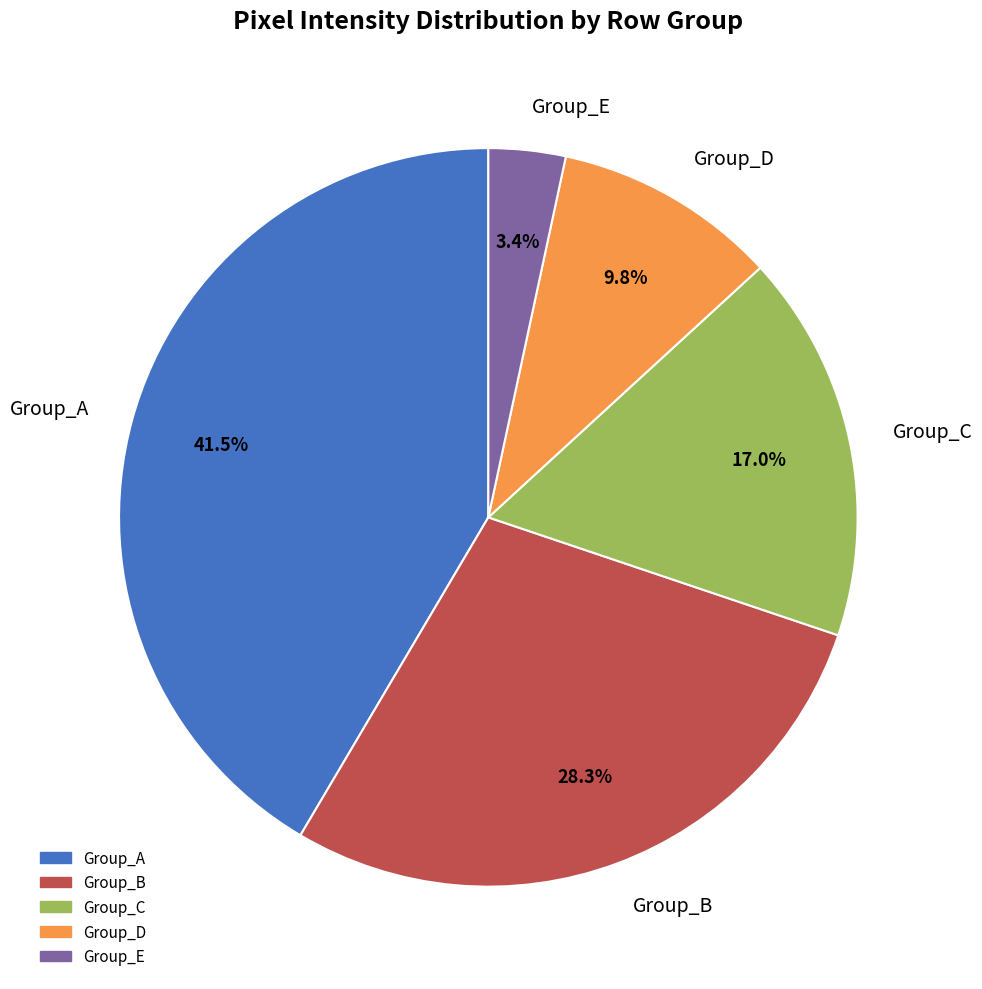

Does Group_E represent more than half of the total?

No